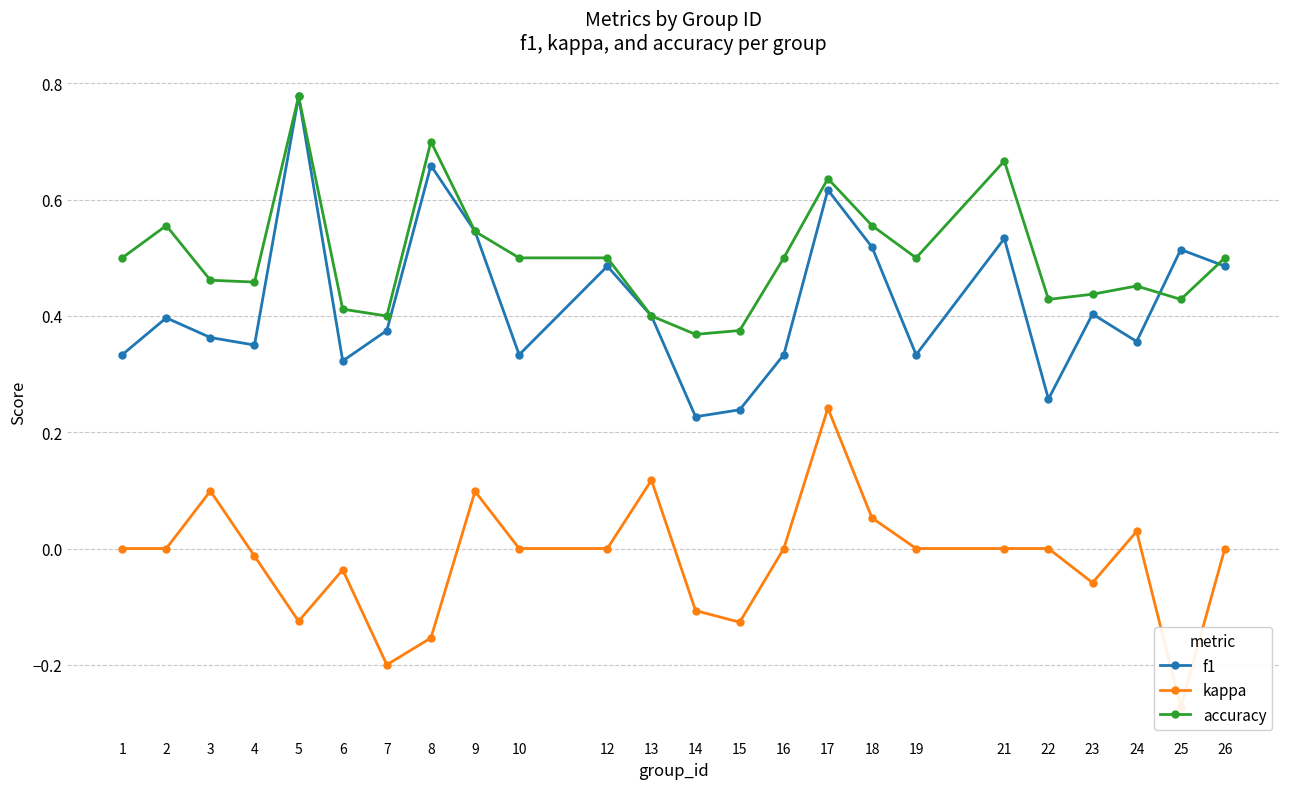

The accuracy series shows 0.2 at 17. True or false?

False